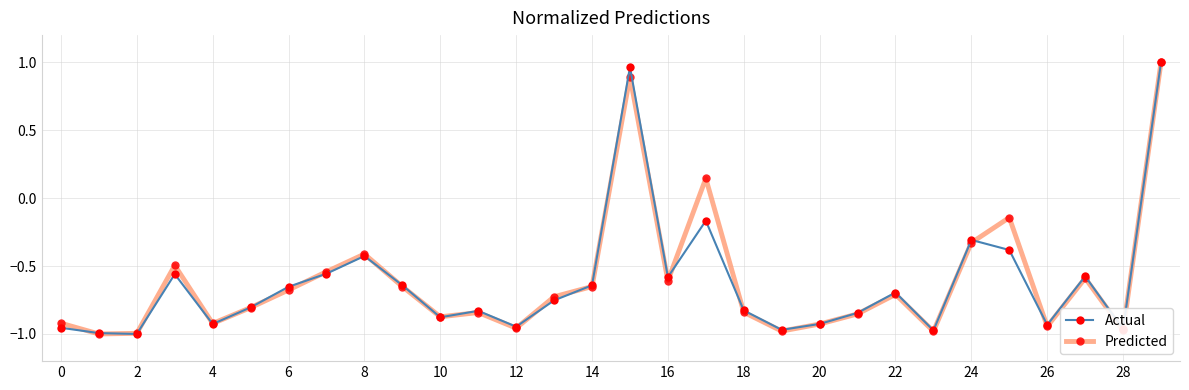

How many lines are shown in the chart?

2